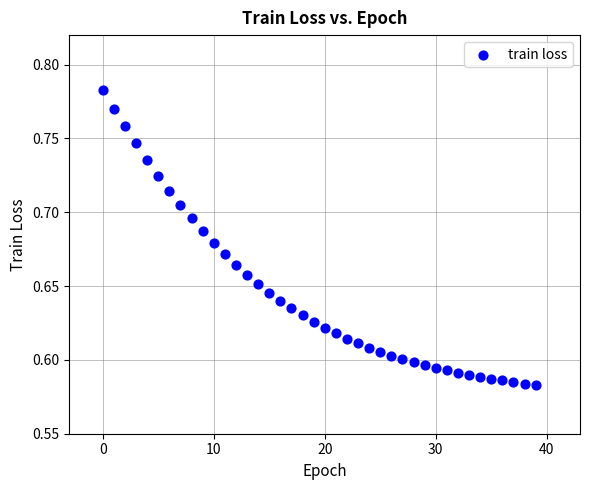

Count the number of points in this scatter plot.

40